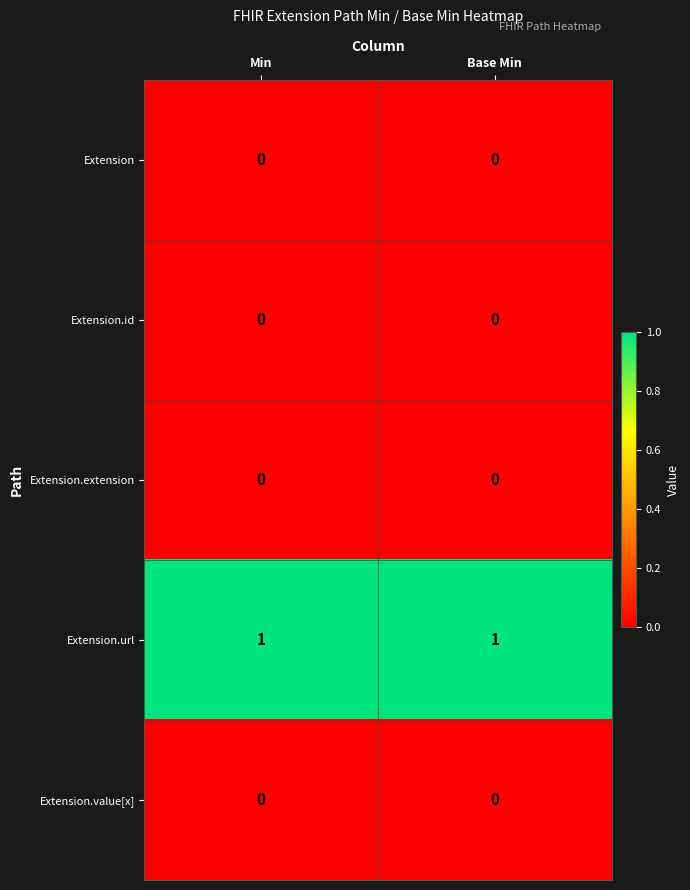

Which series has the largest total across all categories?

Extension.url